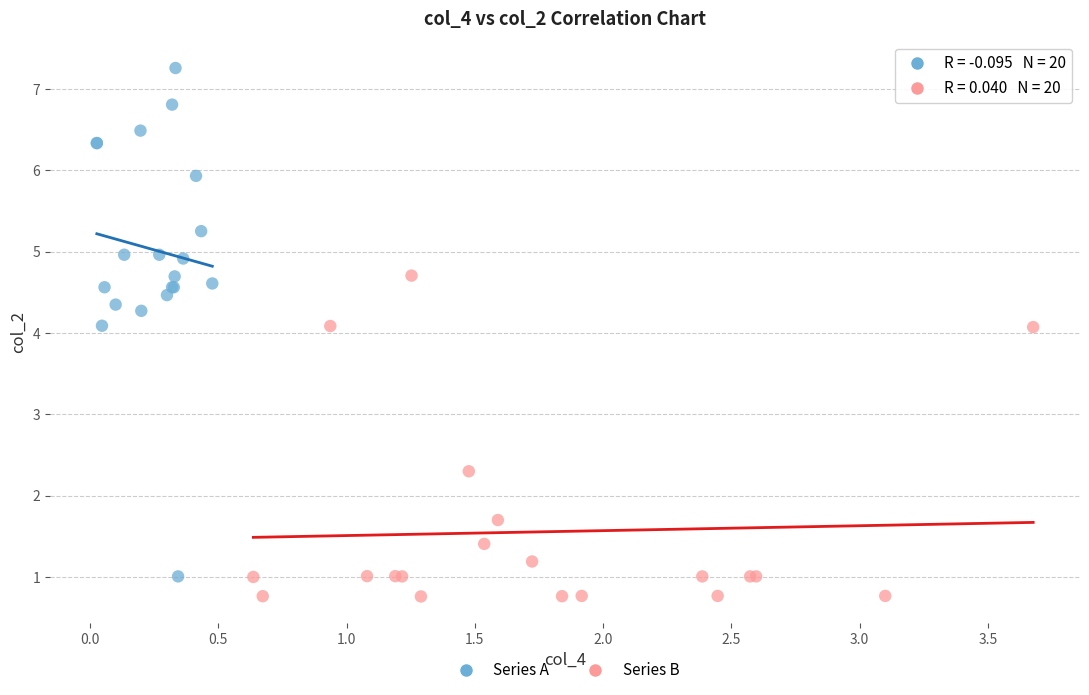

What are all the series names shown in the legend?

Series A, Series B